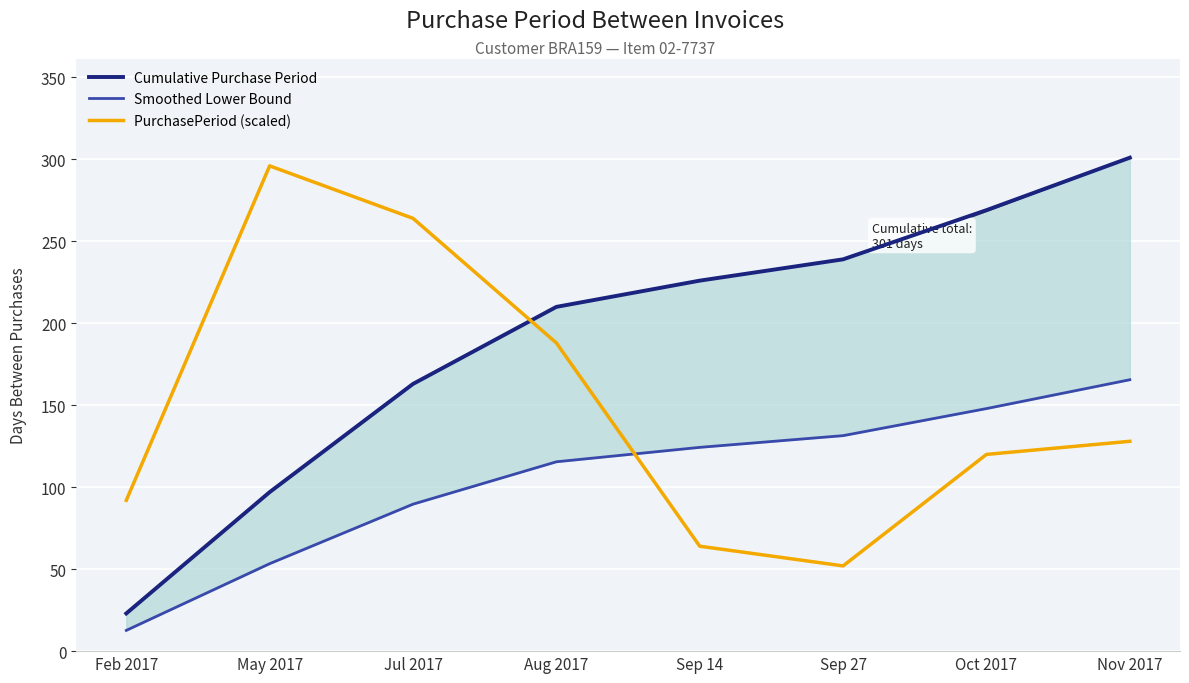

True or false: Smoothed Lower Bound has more than 0 interior local peaks.

False